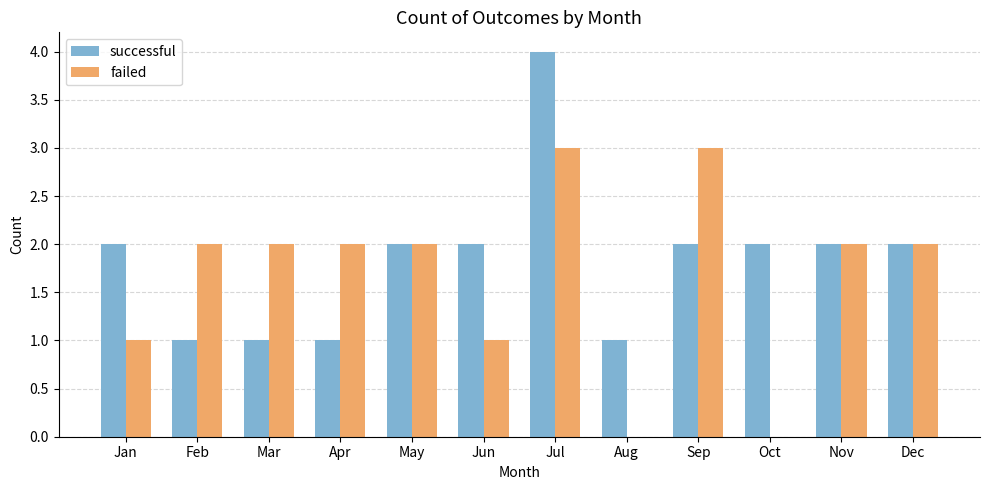

Count the number of data series in this chart.

2